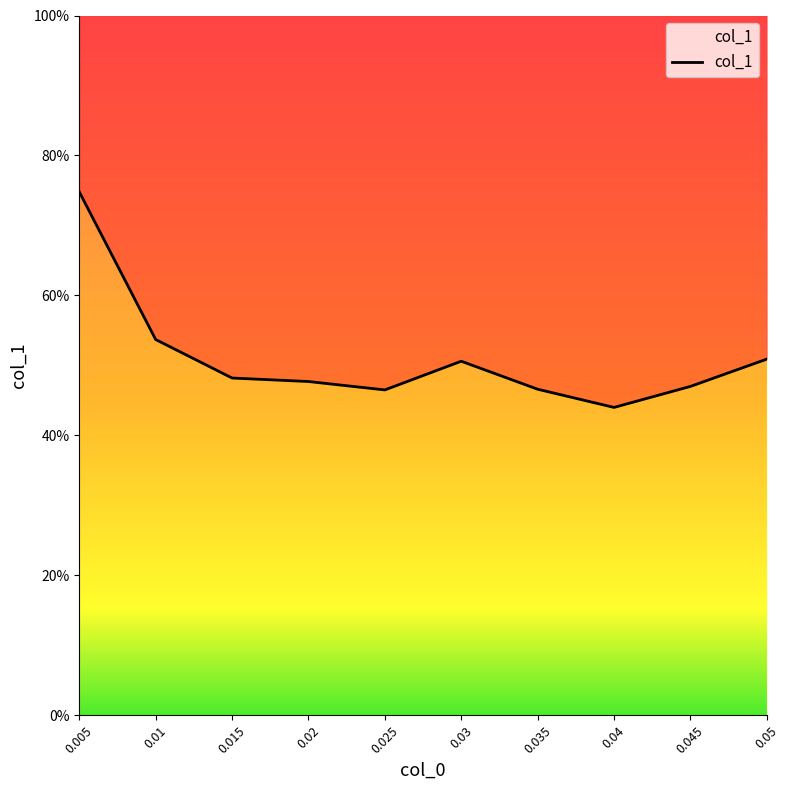

The chart shows a value of 47.7 at 0.02. True or false?

True